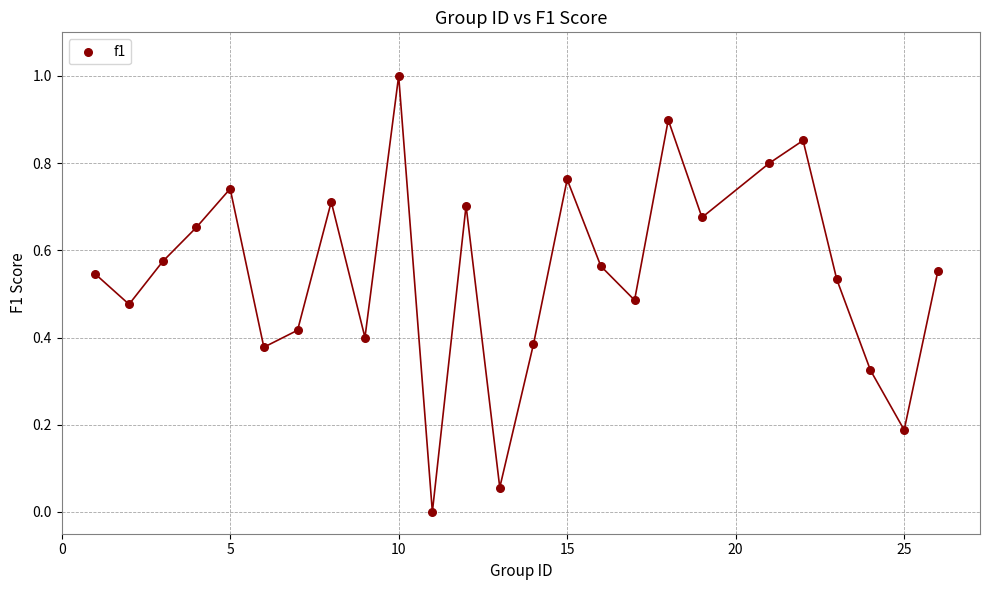

What is the range of Y values (max minus min)?

1.0